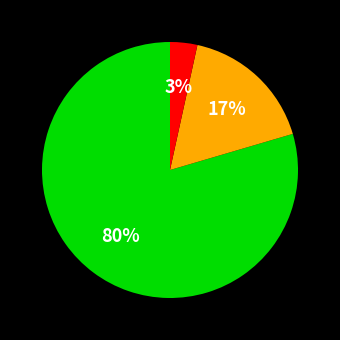

To the nearest percent, what is the average slice percentage?

33%